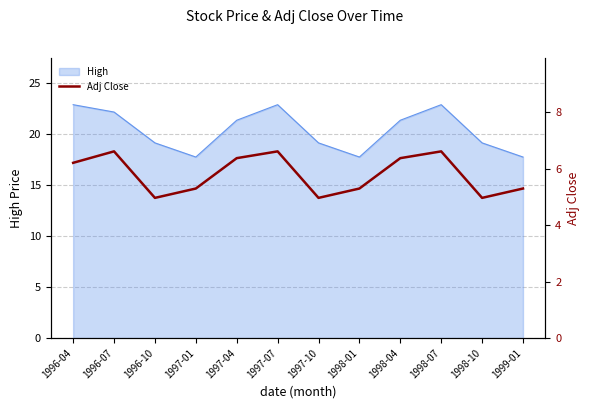

Rank the categories by value from lowest to highest.

1996-10, 1997-10, 1998-10, 1997-01, 1998-01, 1999-01, 1996-04, 1997-04, 1998-04, 1996-07, 1997-07, 1998-07